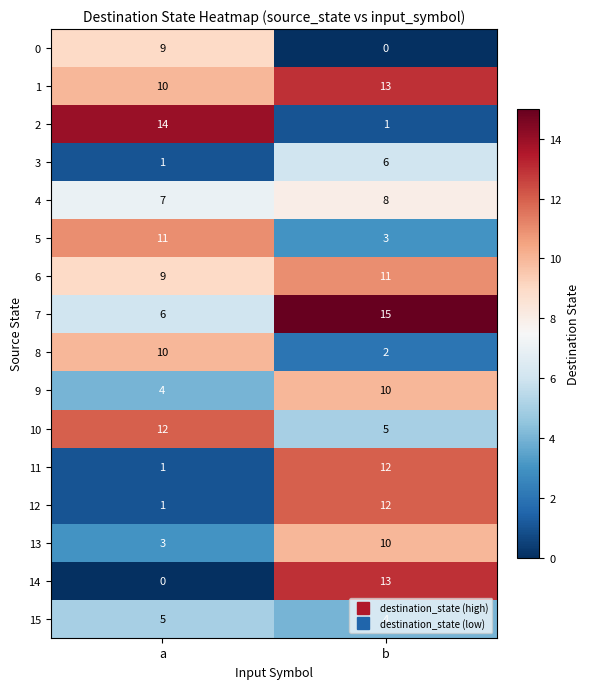

The 10 series shows 12 at a. True or false?

True